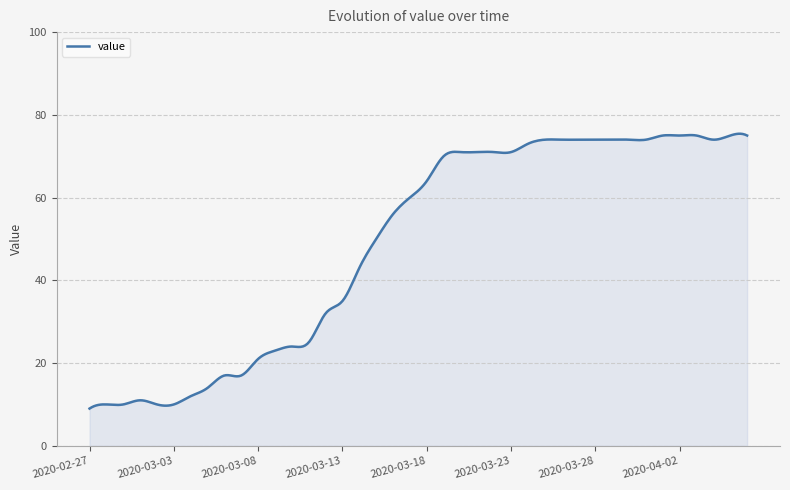

What is the maximum value shown in the chart?

75.4